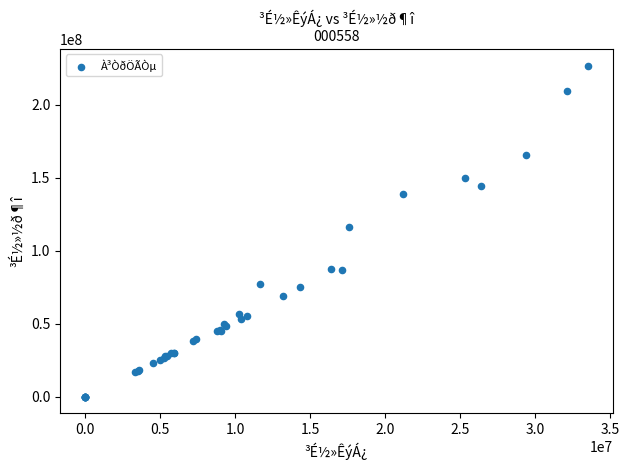

What Y value in the scatter plot is closest to 113522022?

116155692.7